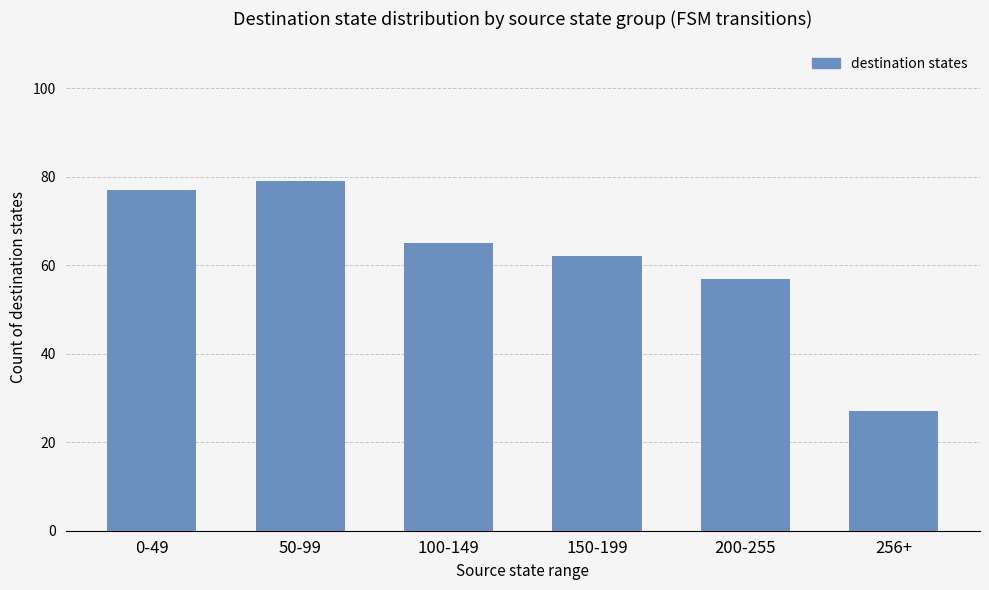

Does the chart contain stacked bars?

No